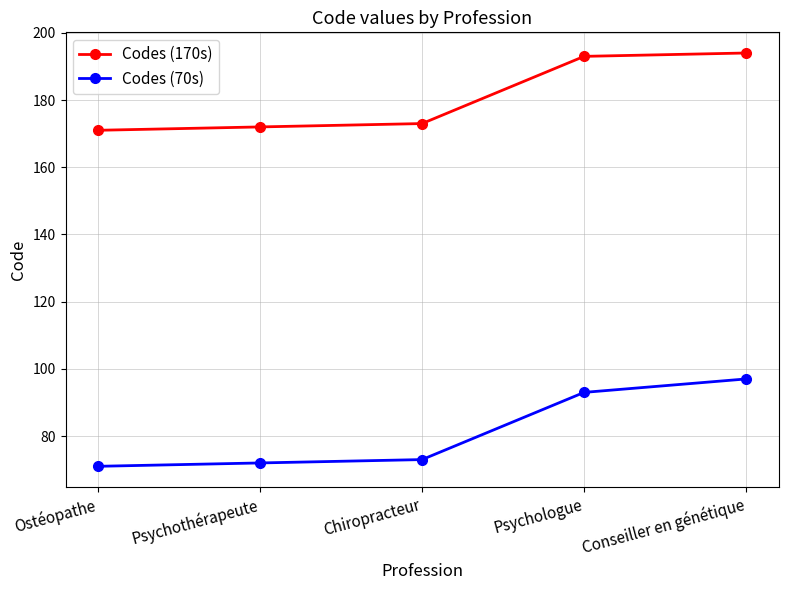

Reading right to left, what are all the values shown in this chart?

Codes (170s): 194	193	173	172	171
Codes (70s): 97	93	73	72	71